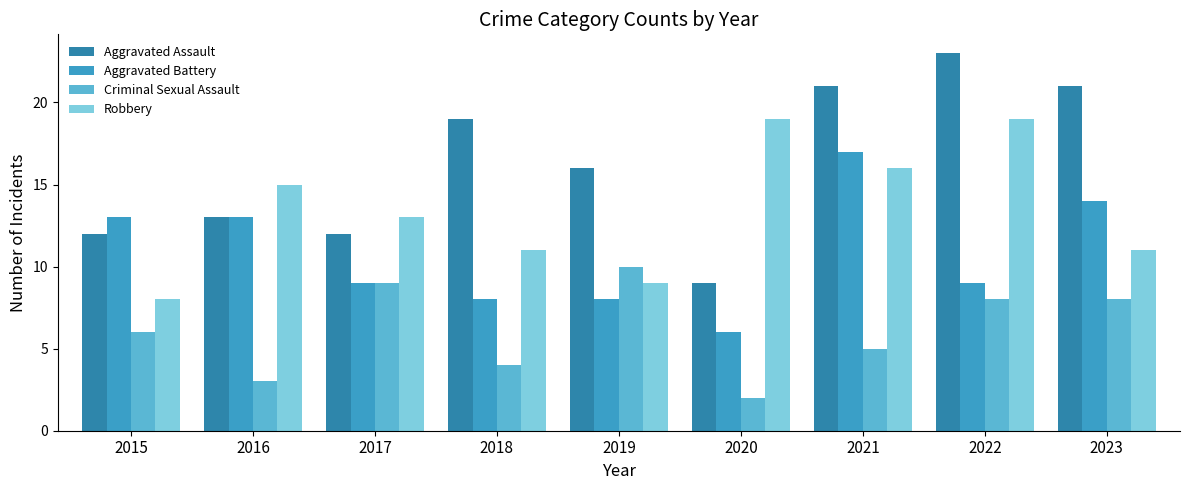

What is the spread (max minus min) of values at 2019?

8